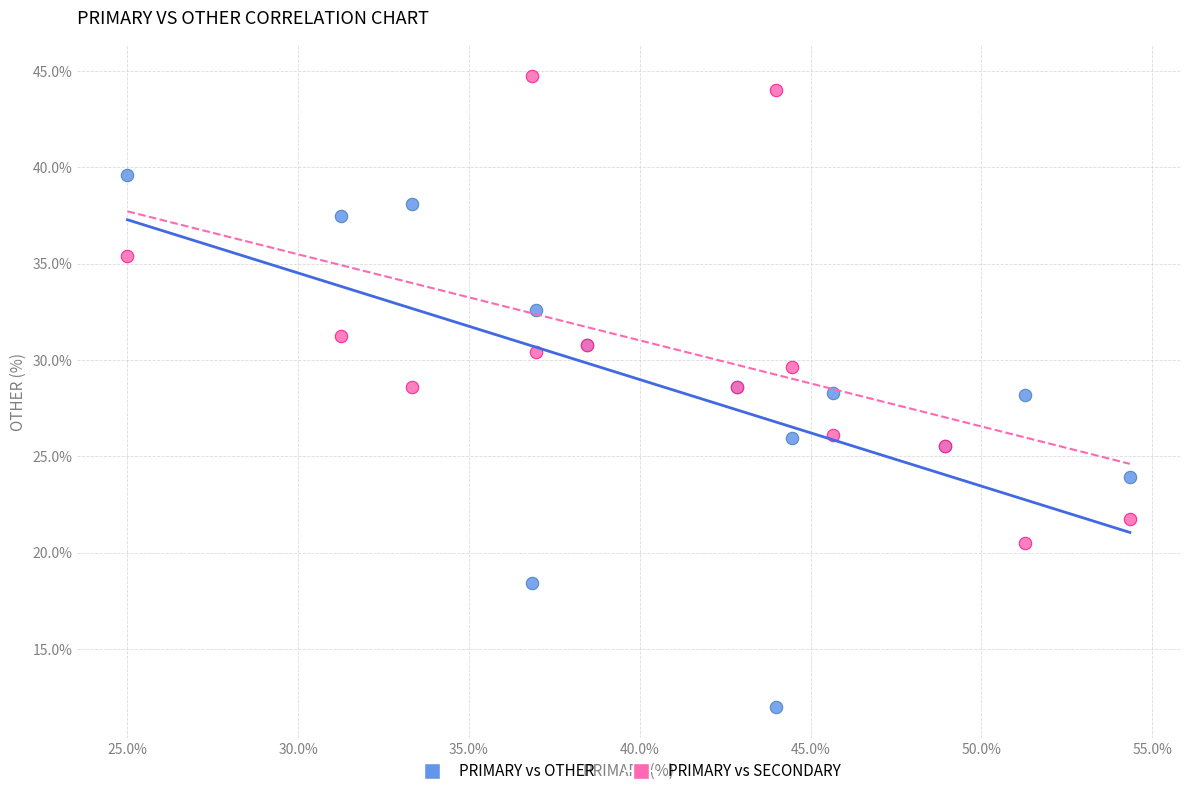

Which series has the largest Y range (max minus min)?

PRIMARY vs OTHER